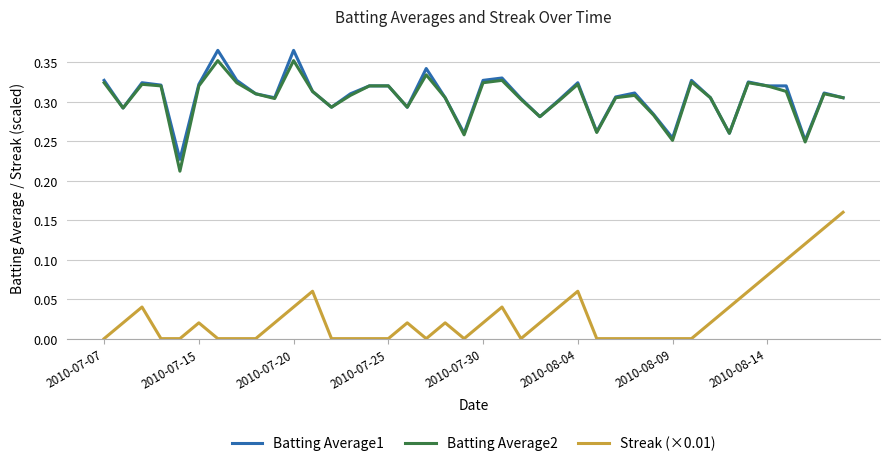

True or false: Batting Average1 and Streak (×0.01) intersect in this chart.

False